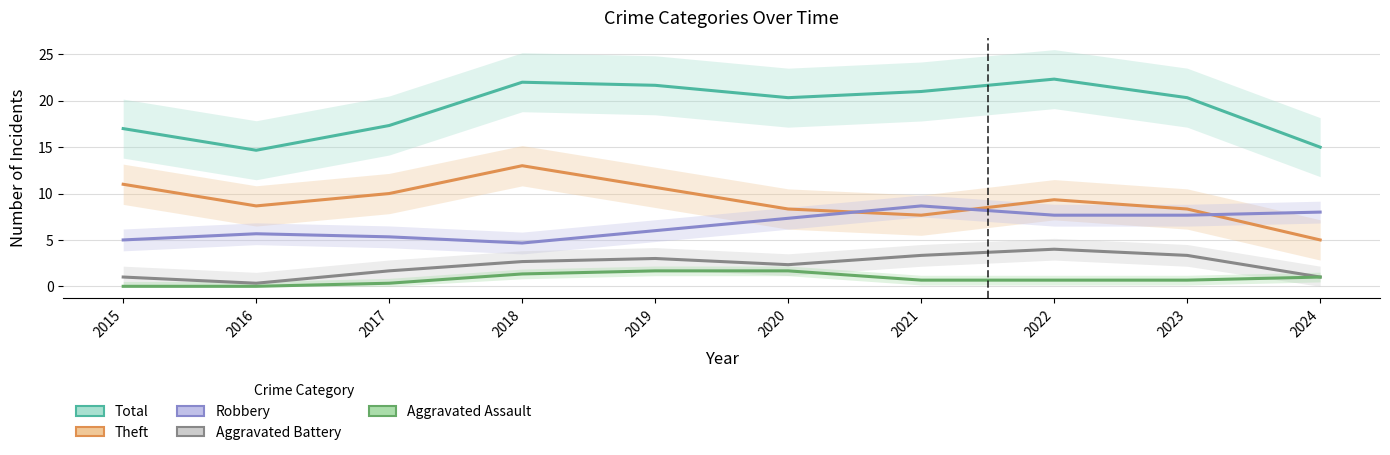

Which series has the largest total across all categories?

Total